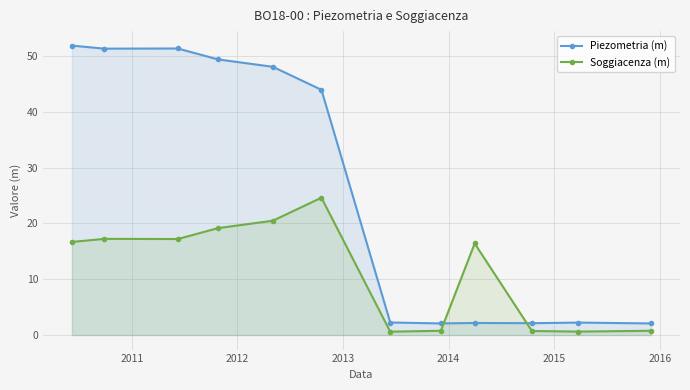

How many data points in Soggiacenza (m) are less than 16?

5